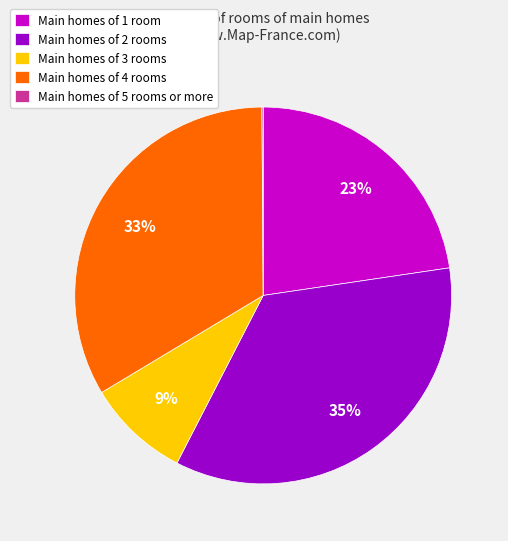

Which has a higher value, Main homes of 3 rooms or Main homes of 4 rooms?

Main homes of 4 rooms